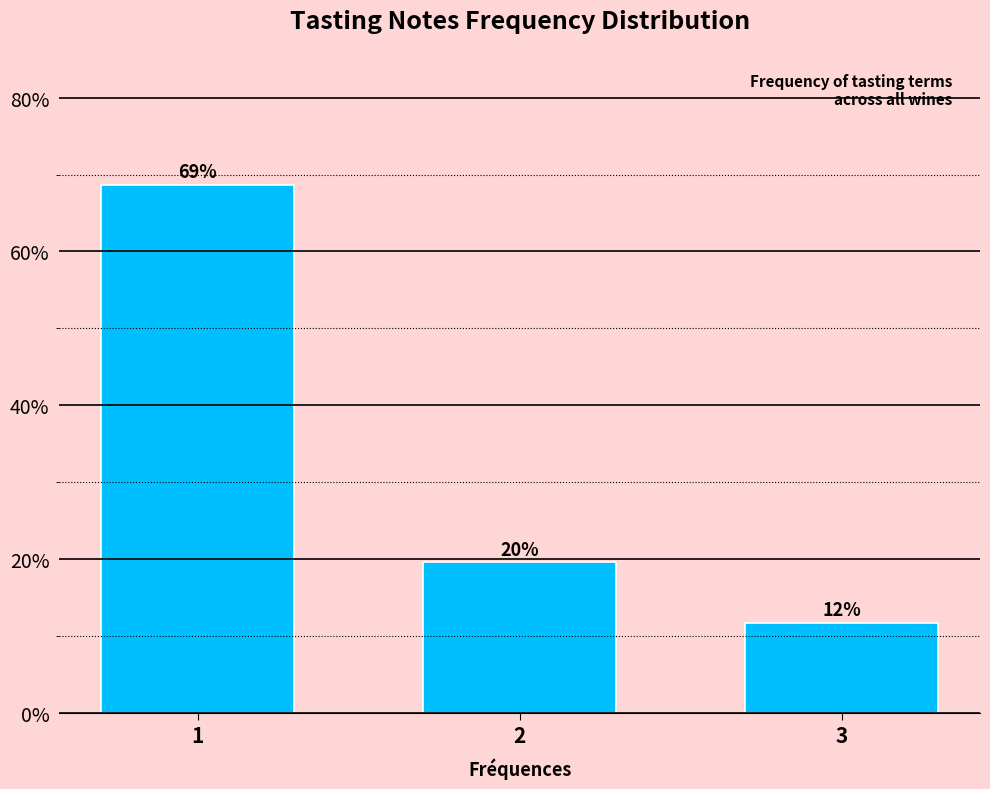

How many bars are there in total?

3